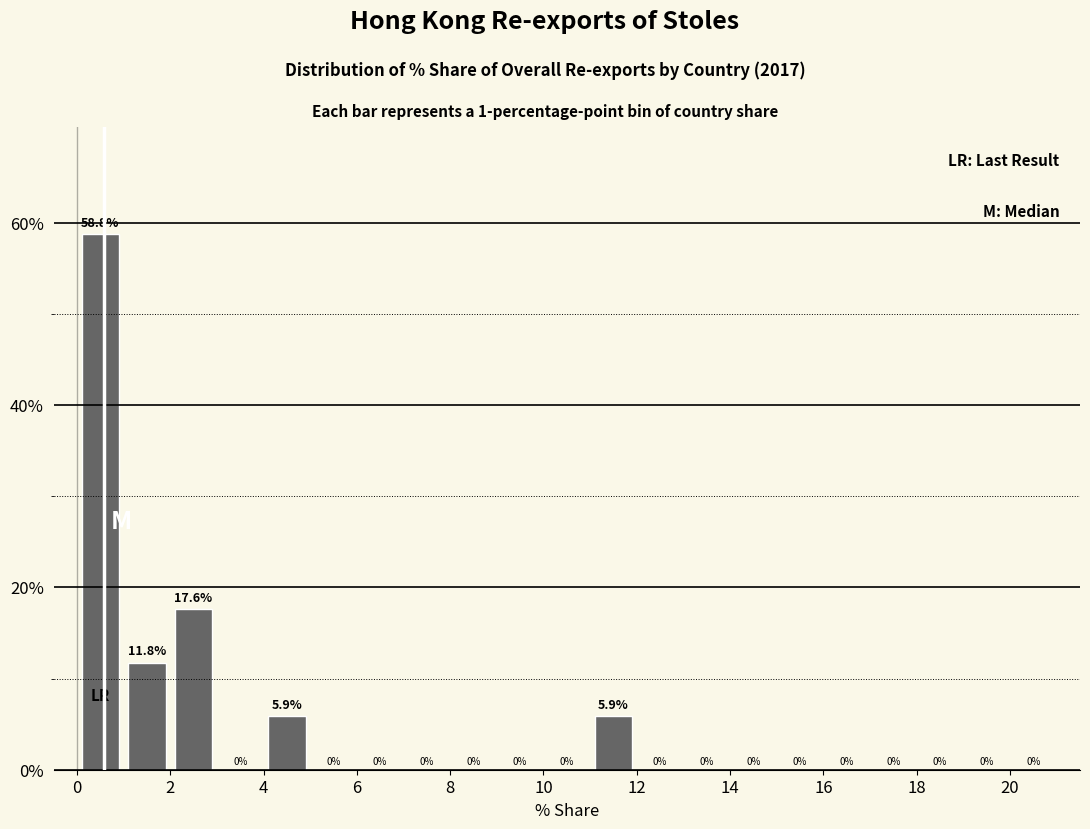

Over which range of the x-axis is the bar tallest?

0 to 1